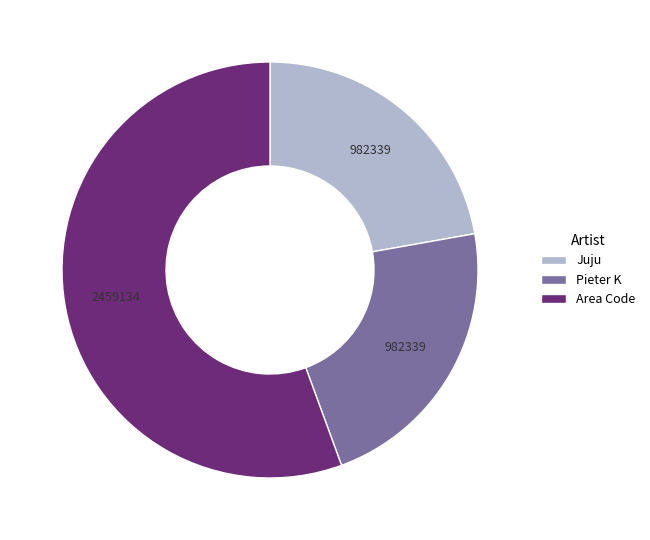

What is the largest slice in the pie chart?

Area Code